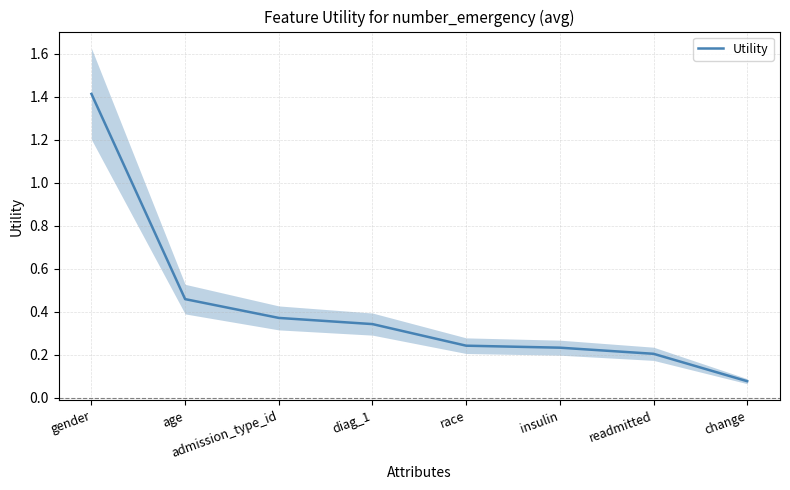

Is it true that the value at age is 0.3?

False